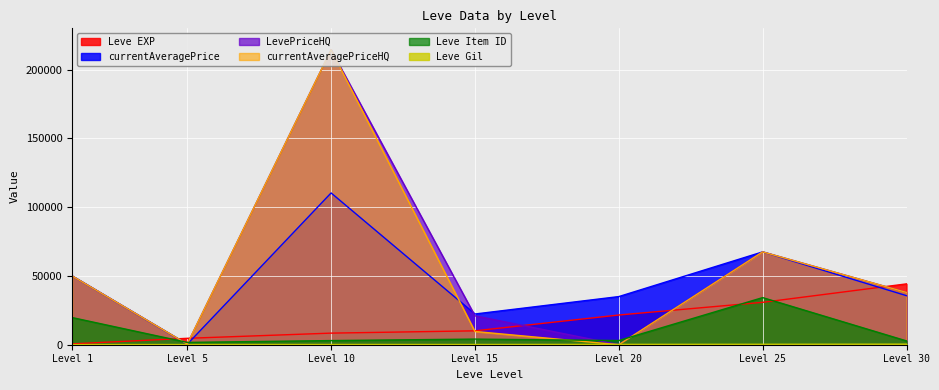

How many positive values does the LevePriceHQ series have?

6